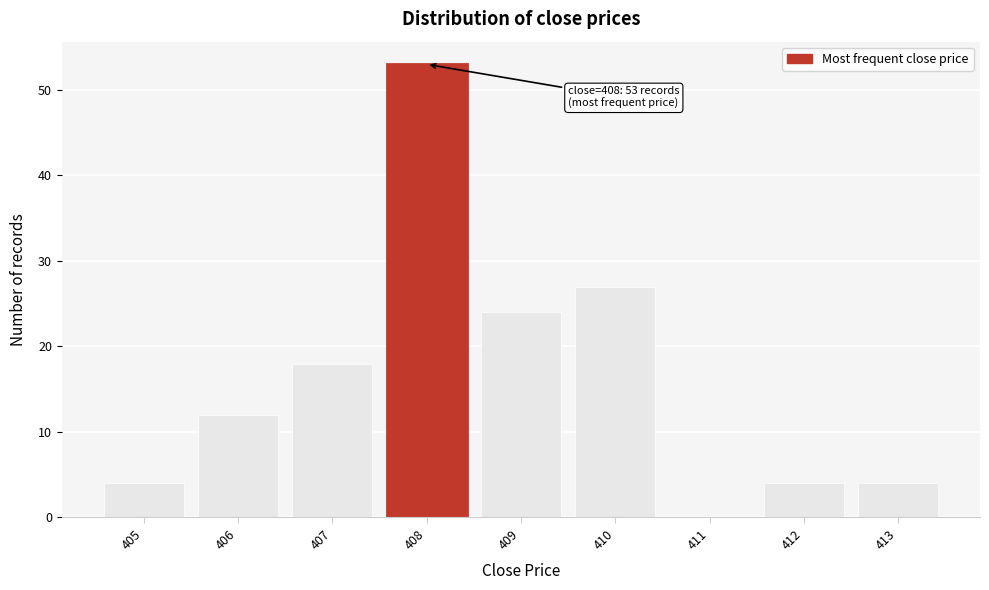

Over which range of the x-axis is the bar tallest?

407.5 to 408.5